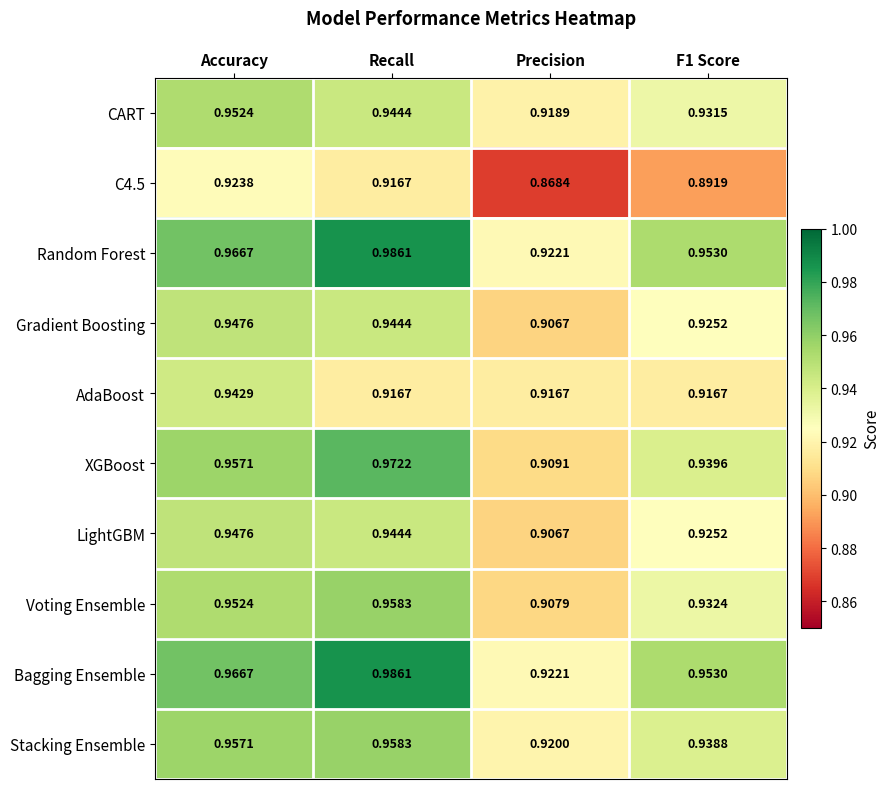

Which label corresponds to the largest value in the chart?

Recall